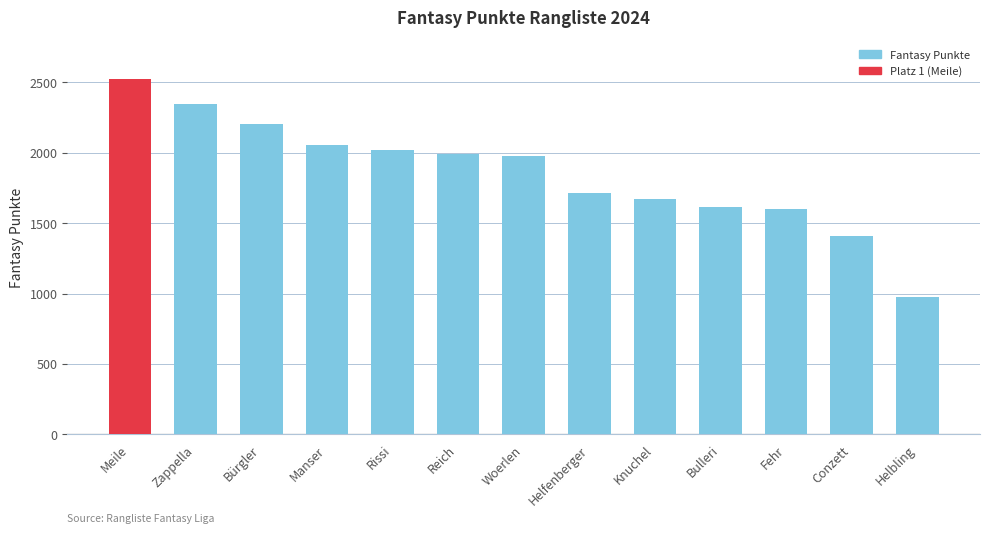

Reading right to left, what are all the values shown in this chart?

Helbling=975	Conzett=1412	Fehr=1602	Bulleri=1614	Knuchel=1671	Helfenberger=1712	Woerlen=1974	Reich=1989	Rissi=2019	Manser=2056	Bürgler=2201	Zappella=2345	Meile=2522